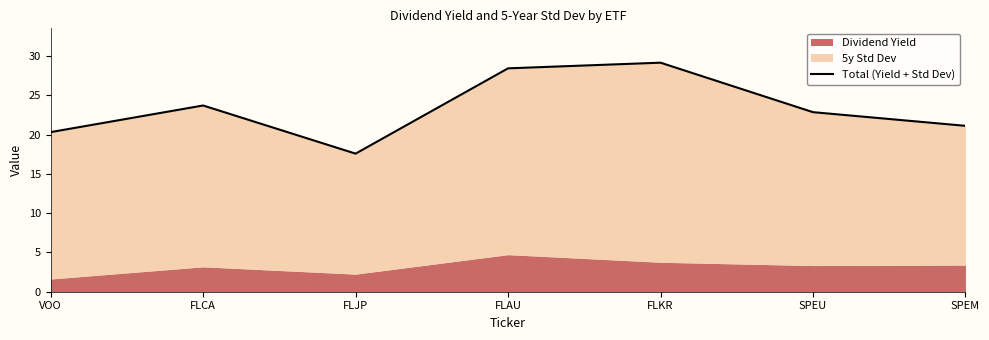

At which category does the chart reach its peak across all series?

FLKR